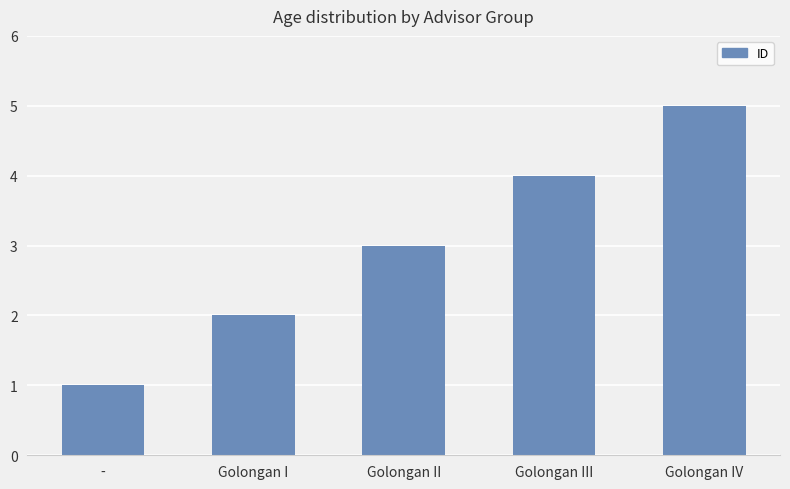

How many values are below 3?

2